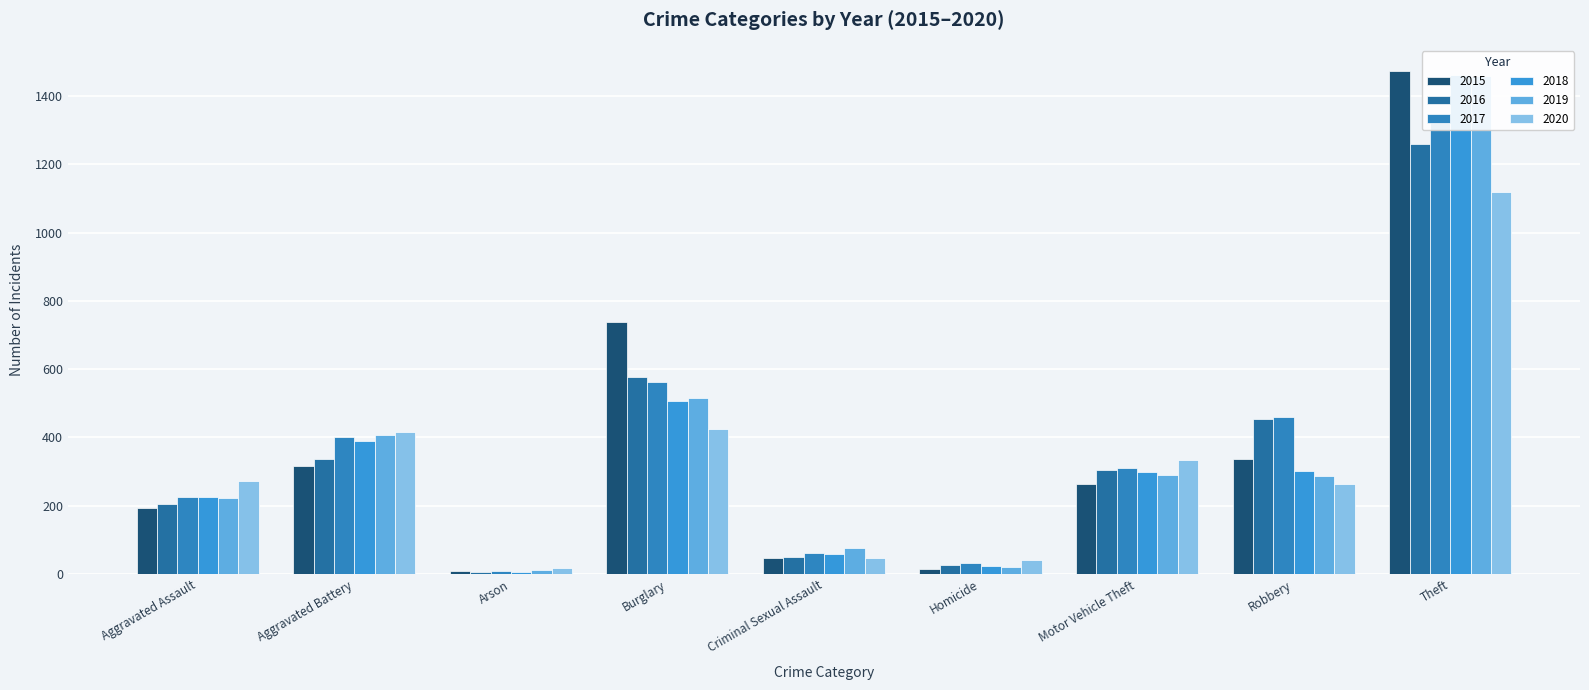

Where is 2020 nearest to the value 568?

Burglary